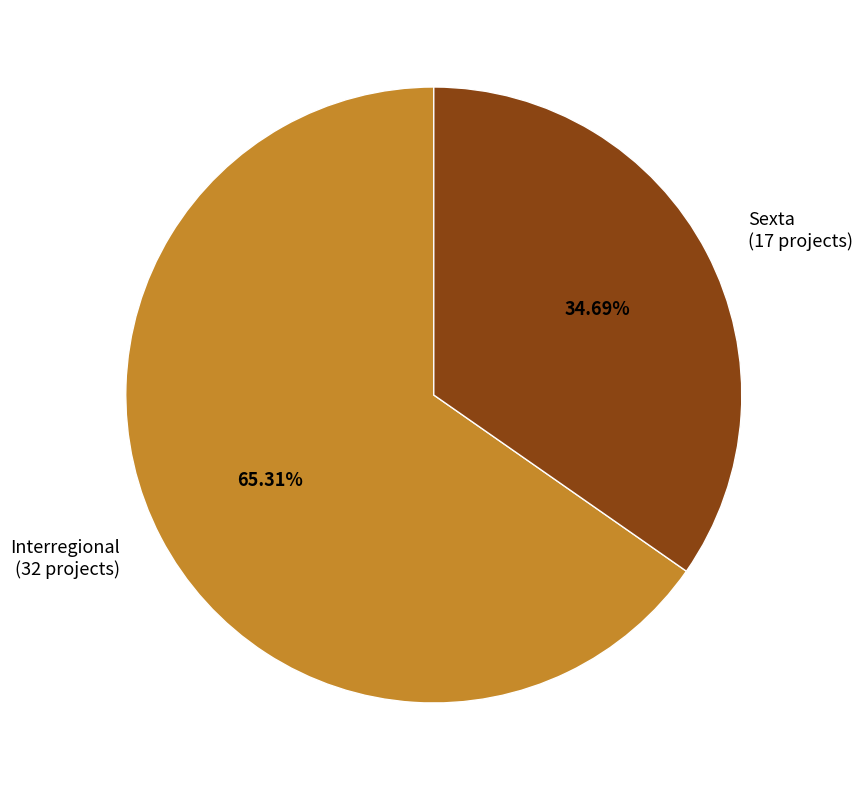

To the nearest percent, what percentage of the pie is Interregional?

65%